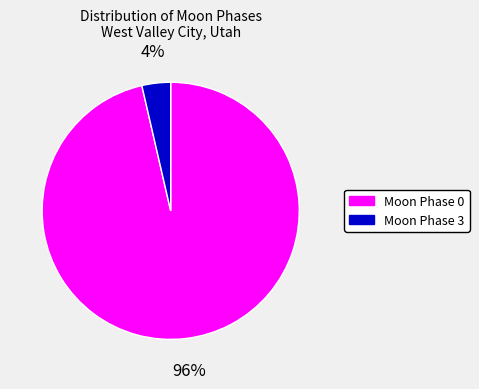

Does any single category account for the majority?

Yes